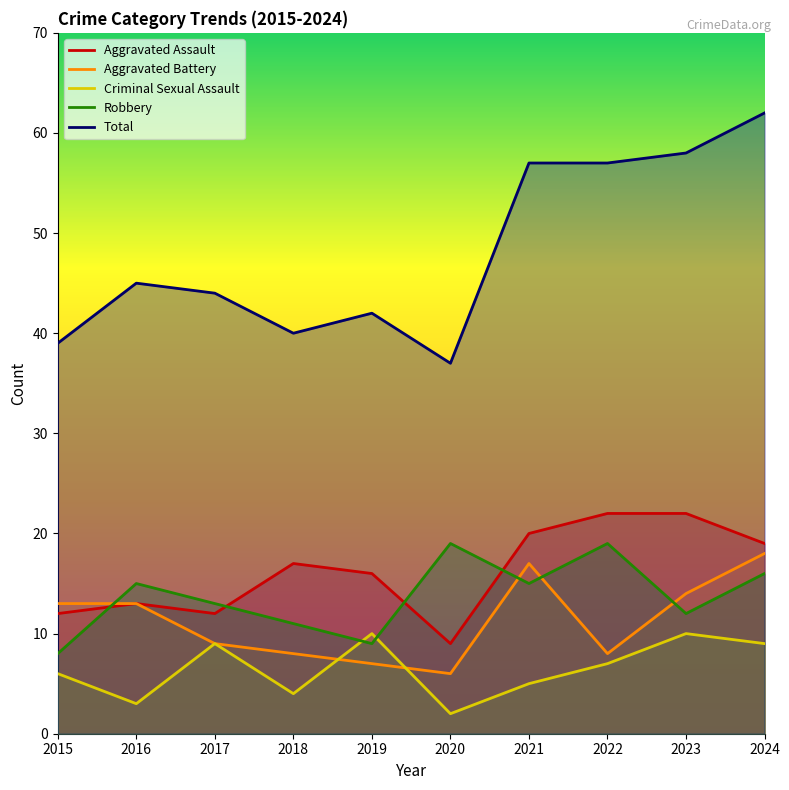

What is the average value of the Criminal Sexual Assault series?

6